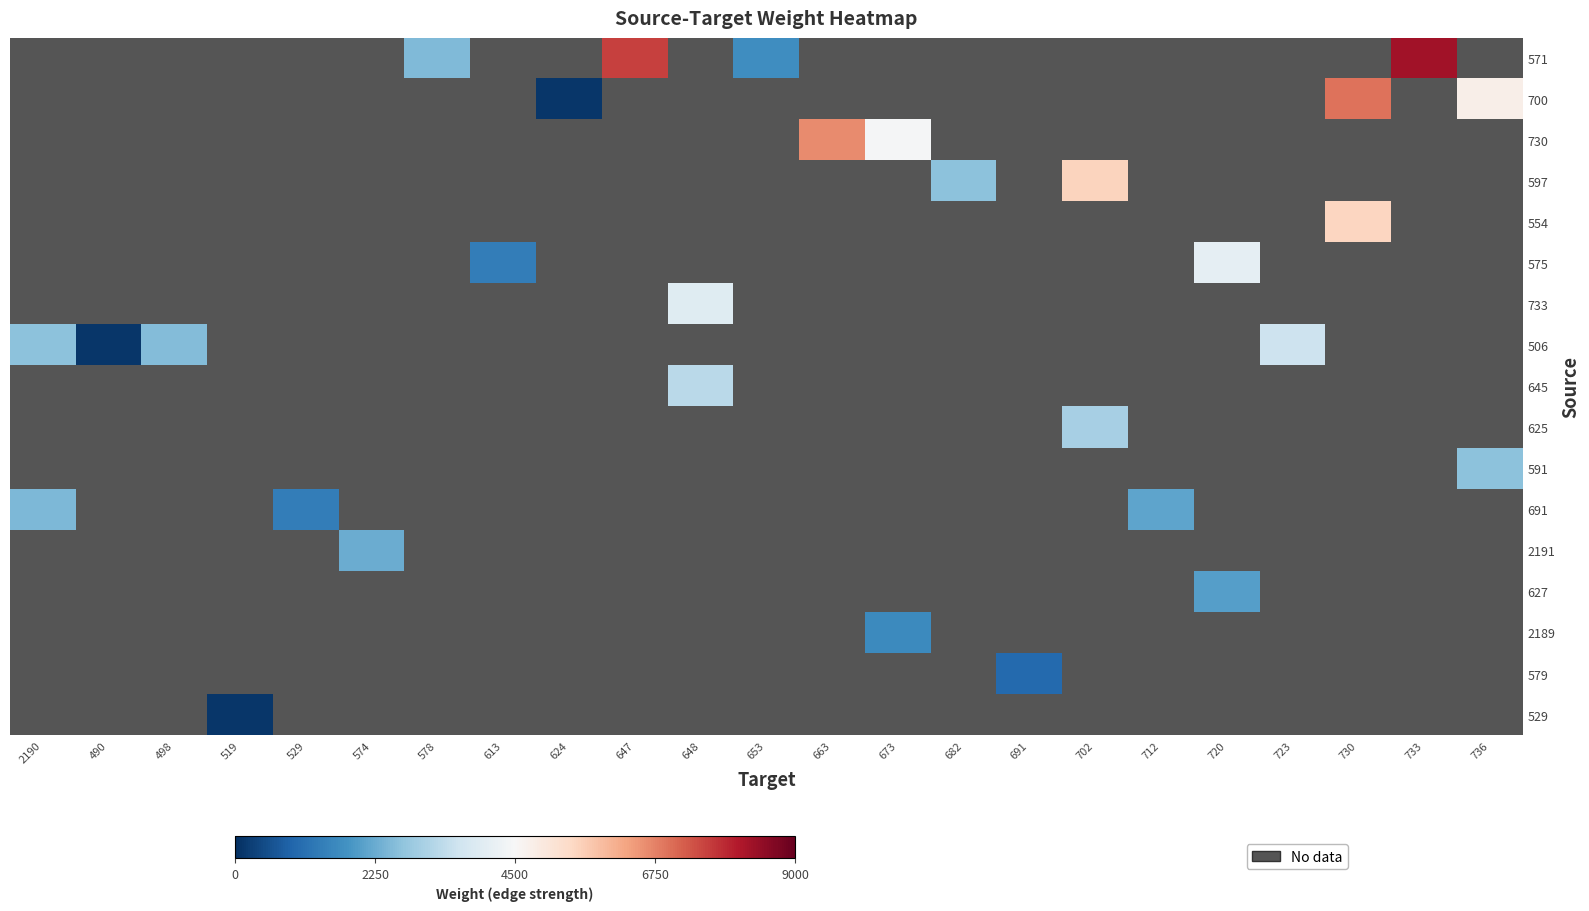

What is the smallest value displayed?

109.0